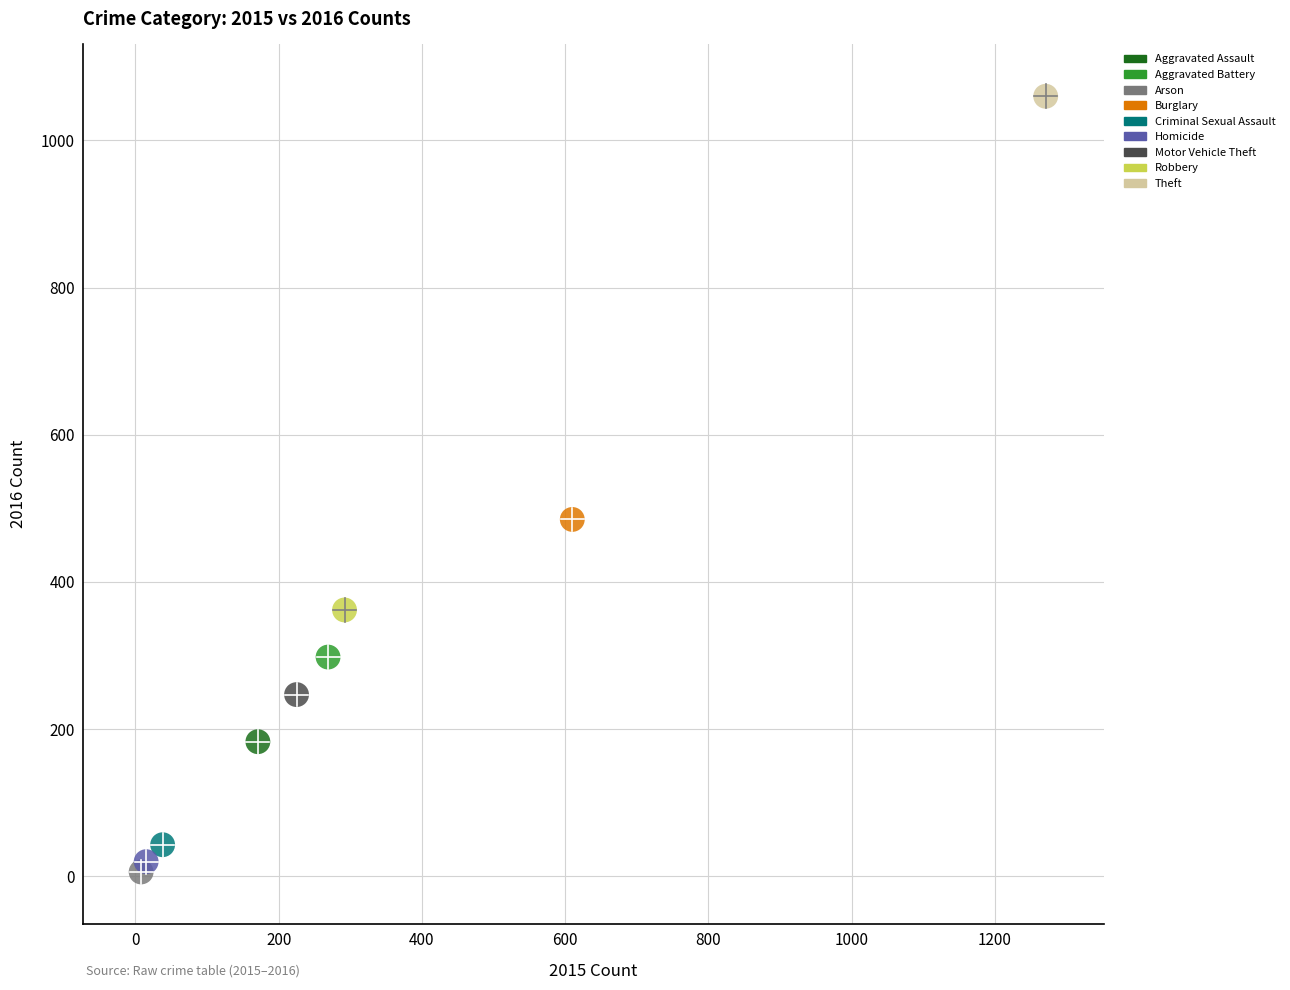

Which series contains the lowest Y value?

Arson